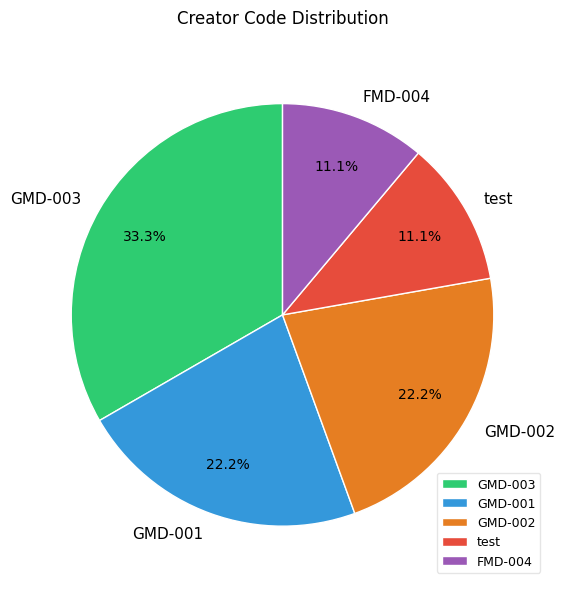

What is the largest slice in the pie chart?

GMD-003